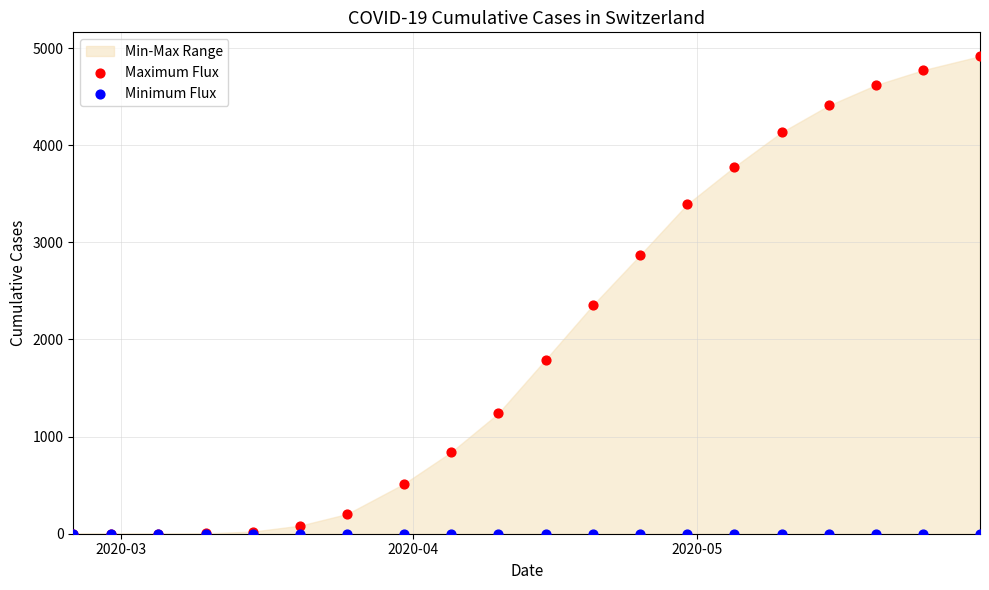

Across all series, what Y value is closest to 2458?

2352